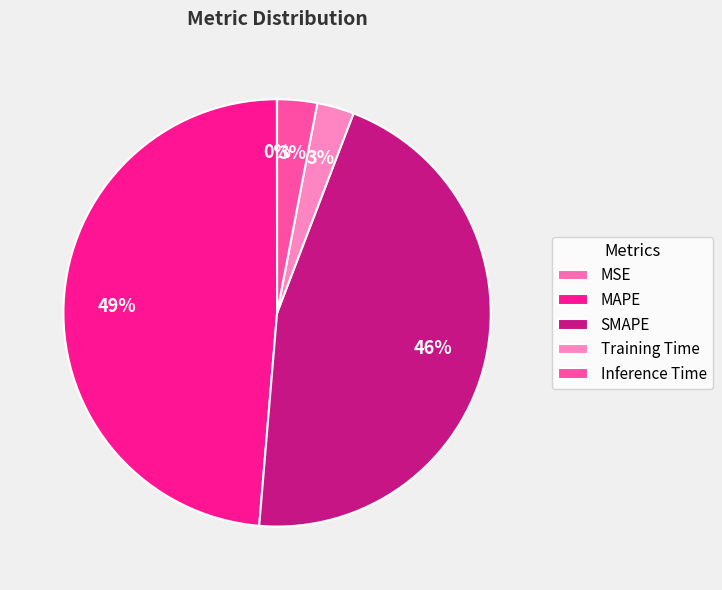

How many segments does this pie chart have?

5